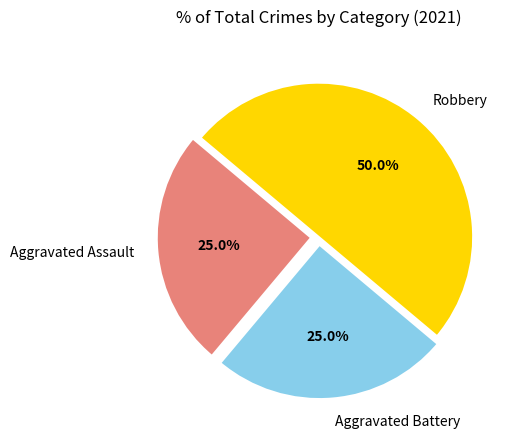

What is the largest slice in the pie chart?

Robbery